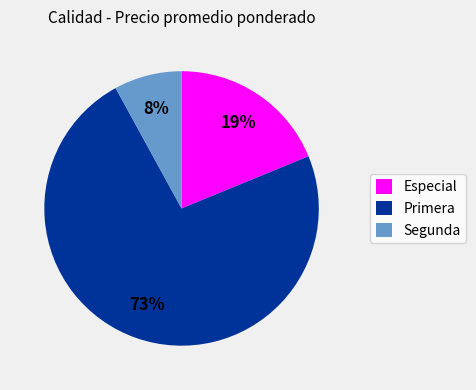

What is the ratio of the value at Especial to the value at Segunda?

2.4